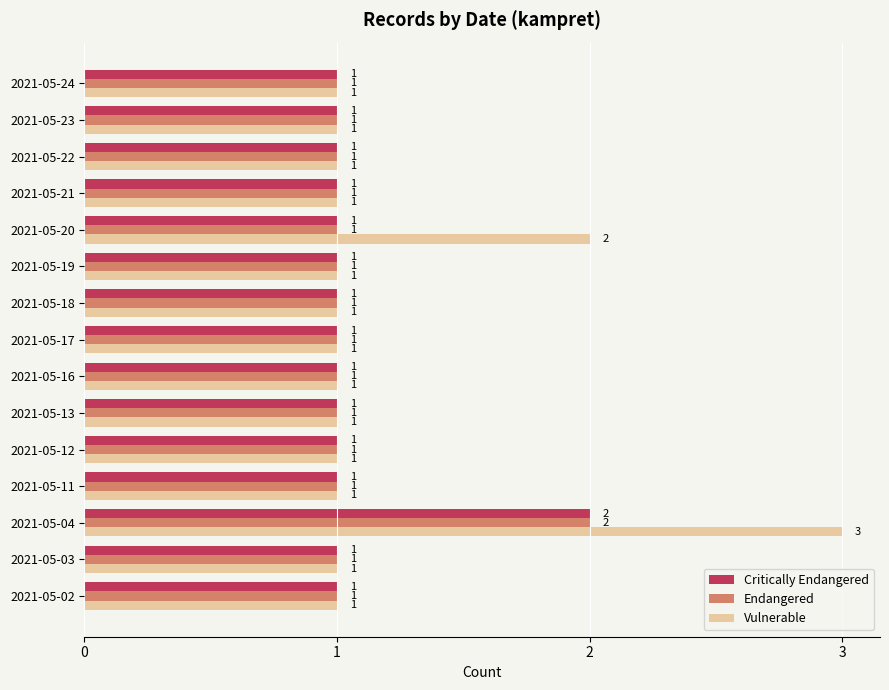

Is it true that Endangered equals 0 at 2021-05-18?

False